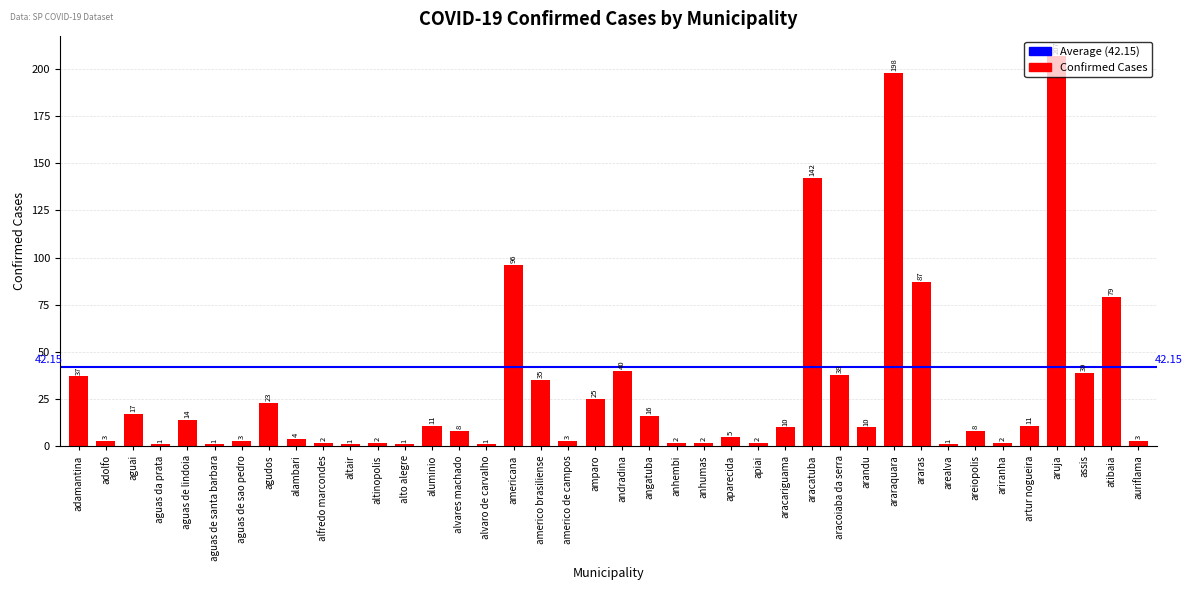

Count the number of categories in the chart.

40